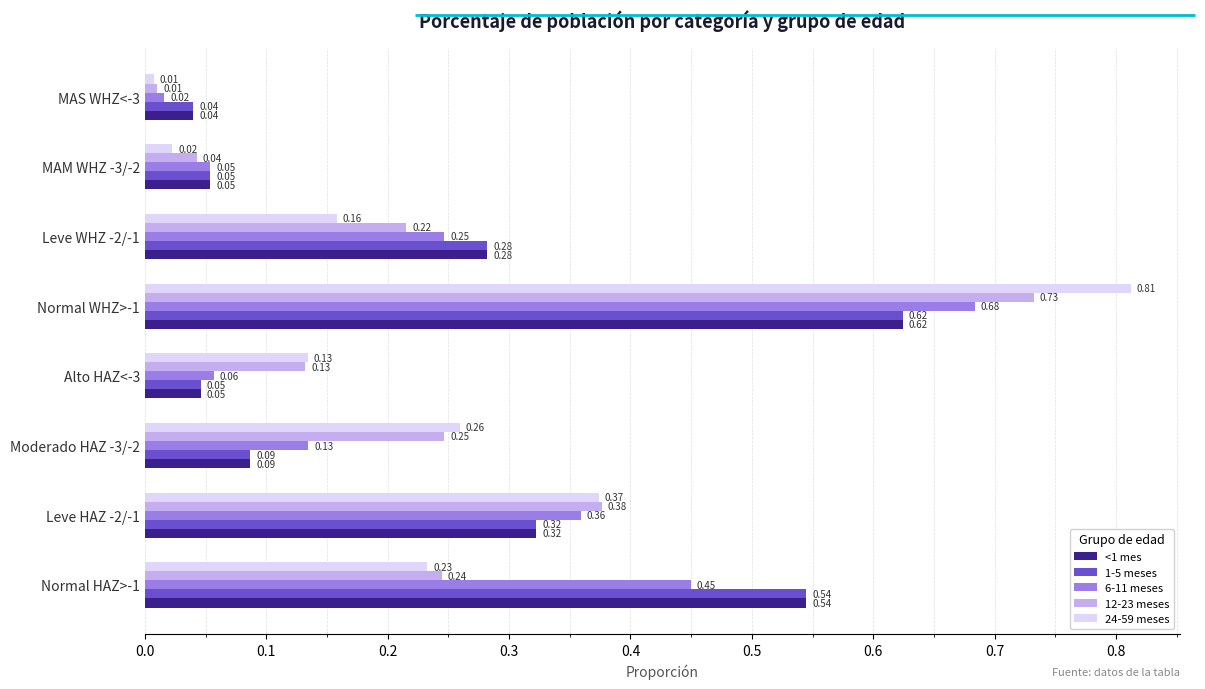

Which series has the largest range (max minus min)?

24-59 meses